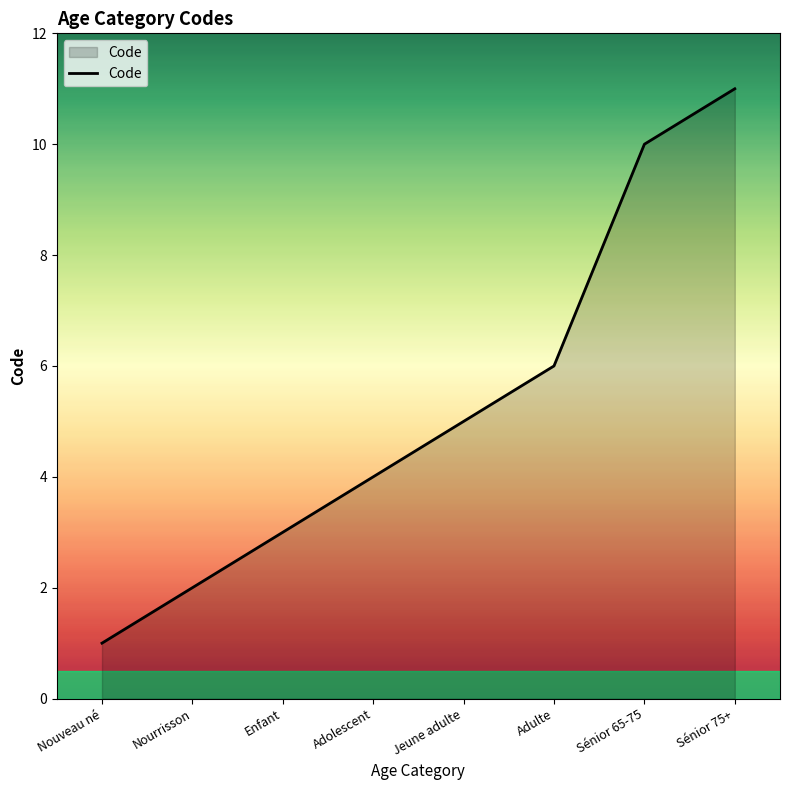

Which label corresponds to the smallest value in the chart?

Nouveau né